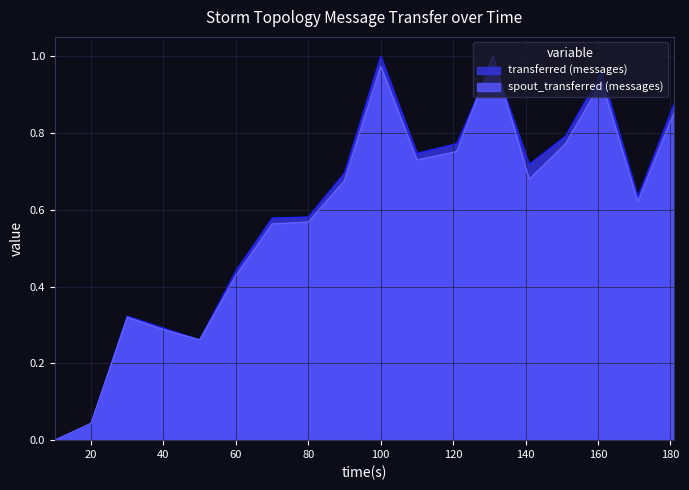

At which label does spout_transferred (messages) reach its peak?

131